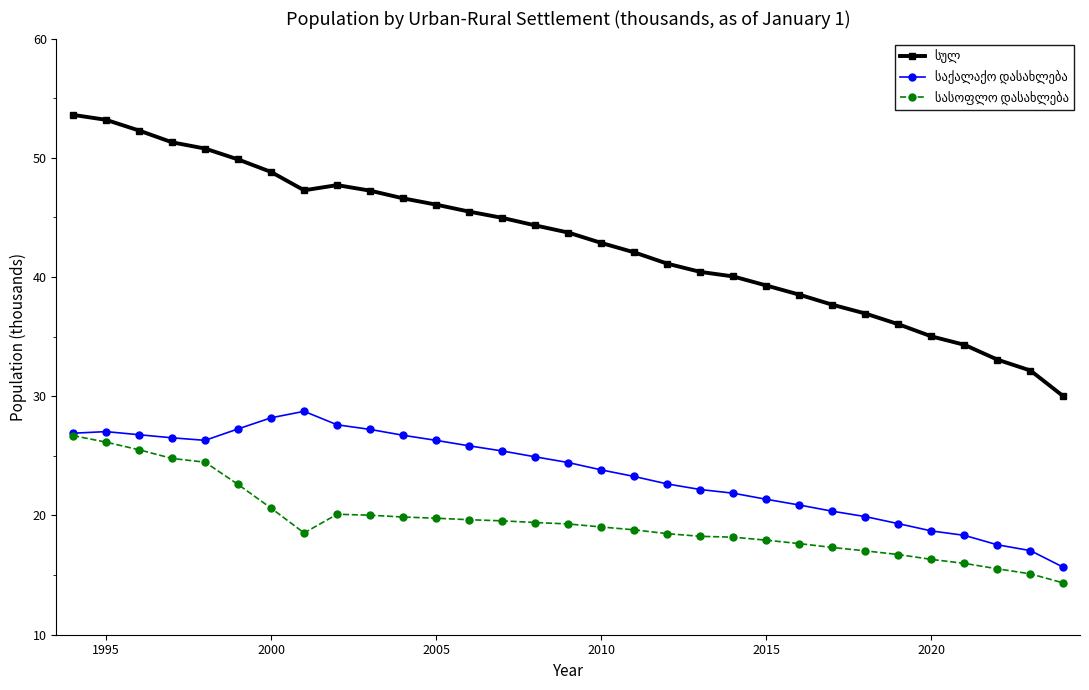

What is the minimum value shown in the chart?

14.3